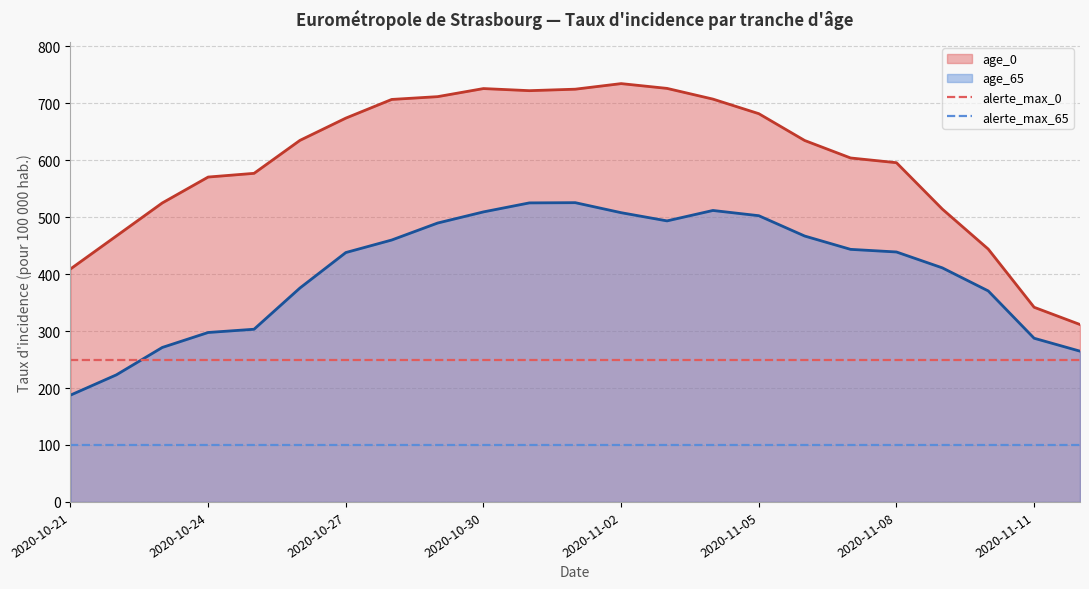

True or false: alerte_max_65 and alerte_max_0 intersect in this chart.

False